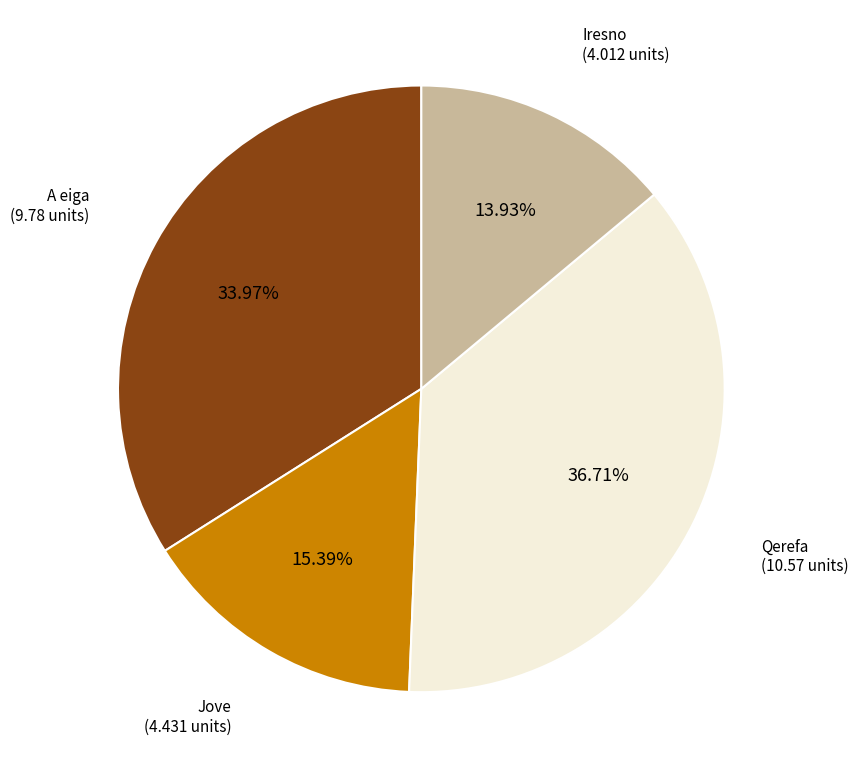

Does A eiga account for over 50% of the chart?

No